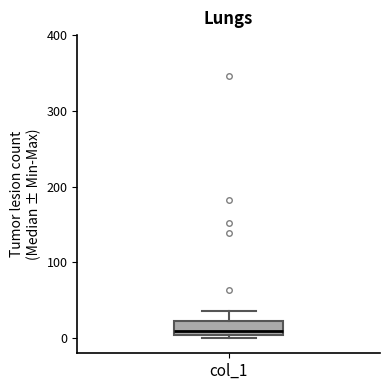

Transcribe this box plot: give where the median line is, the range the box spans, and where the two whiskers end, as read against the y-axis. The values are not printed on the chart, so give them approximately, as read against the axis.

median 10, box 0 to 20, whiskers 0 (just below the box's lower edge) to 40